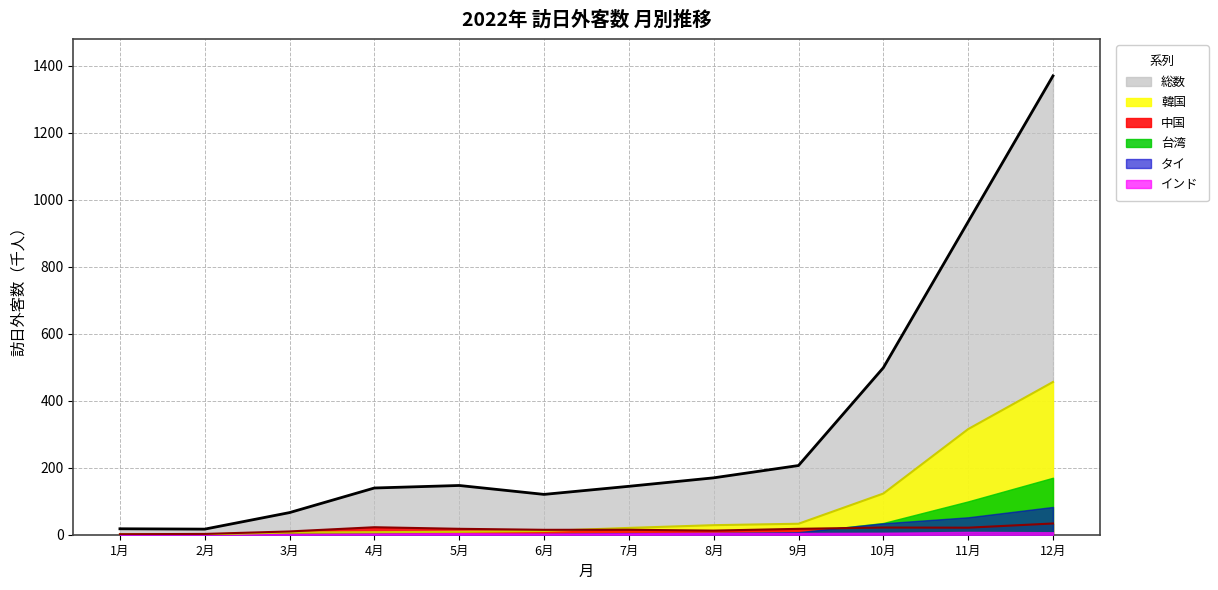

What is the minimum value shown in the chart?

0.1